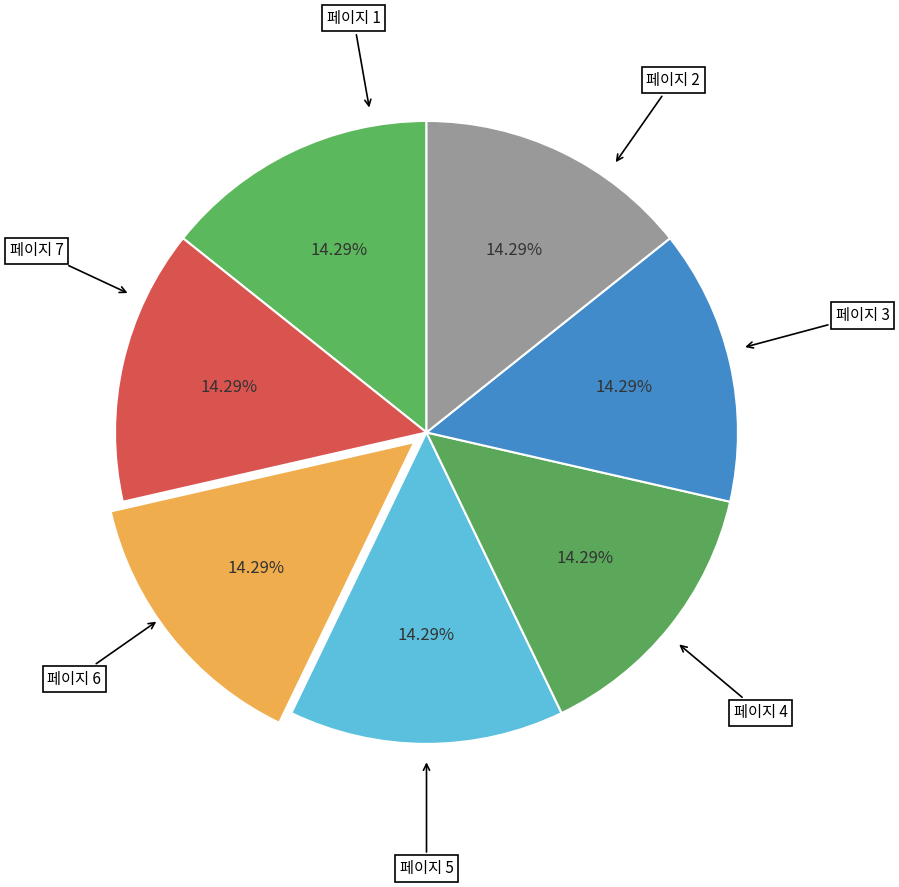

How many slices are in this pie chart?

7